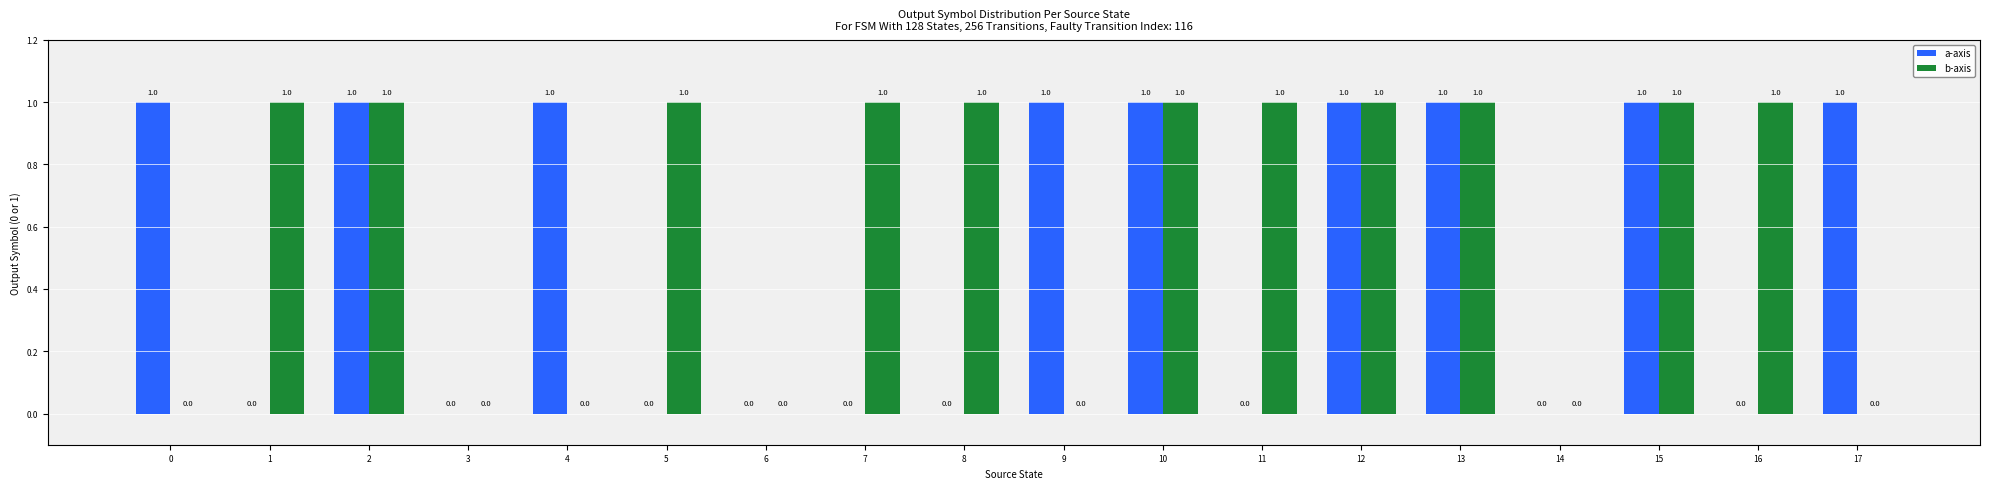

What is the difference between the a-axis values at 0 and 1?

1